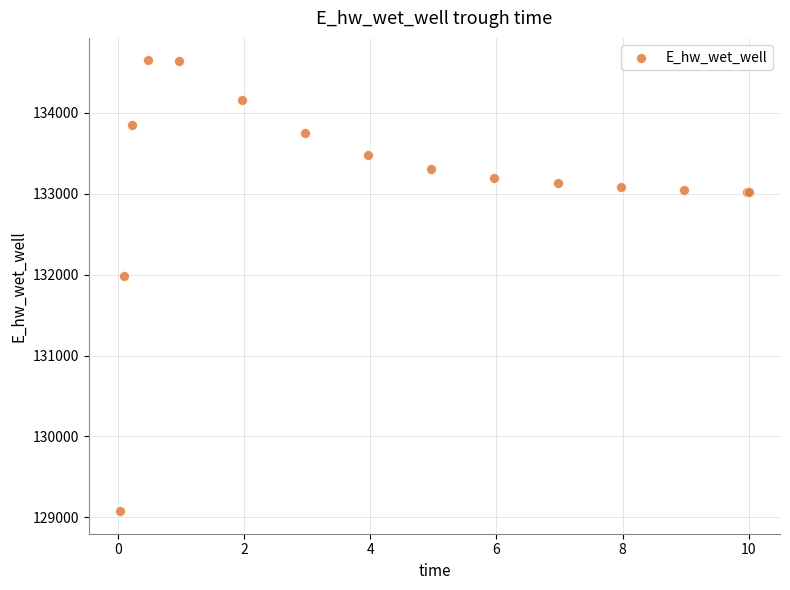

What Y value in the scatter plot is closest to 131861?

131982.3